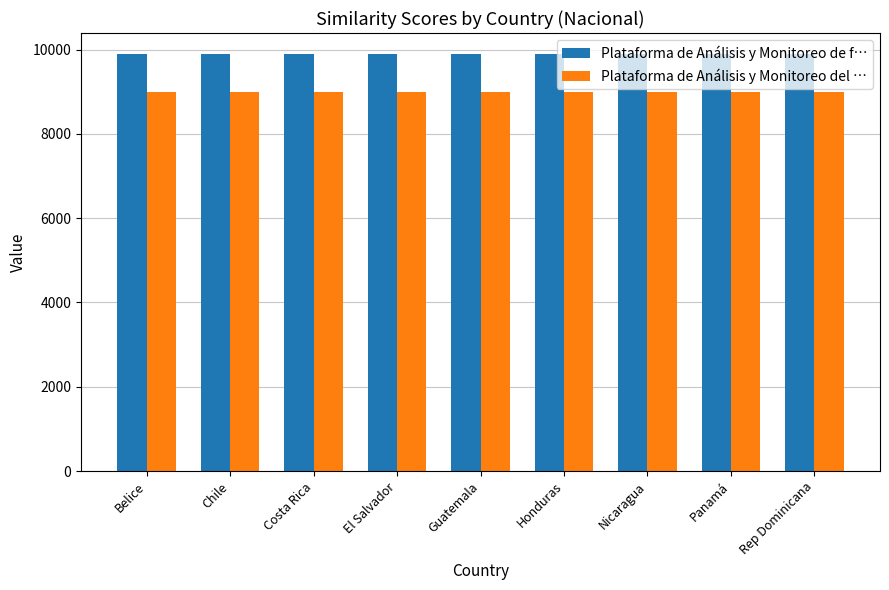

Reading right to left, what are all the values shown in this chart?

Plataforma de Análisis y Monitoreo de f…: 9900	9900	9900	9900	9900	9900	9900	9900	9900
Plataforma de Análisis y Monitoreo del …: 8989	8989	8989	8989	8989	8989	8989	8989	8989